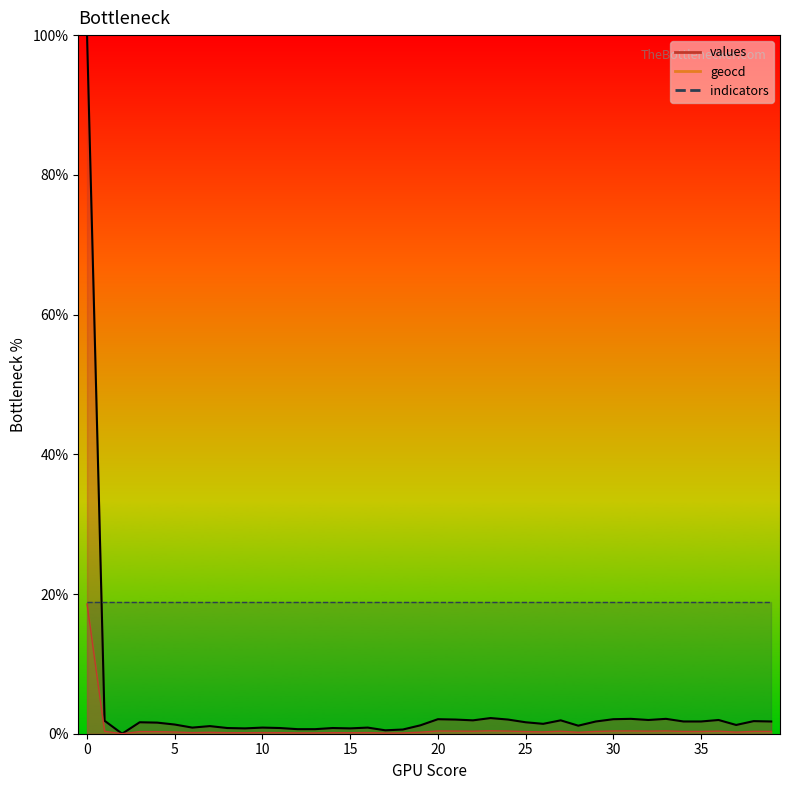

In values, how many points are higher than both neighbors (excluding endpoints)?

12